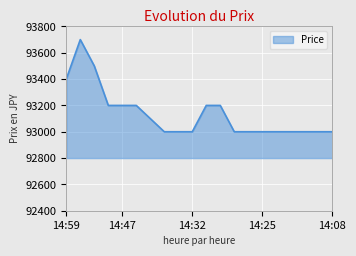

What is the minimum value shown in the chart?

93000